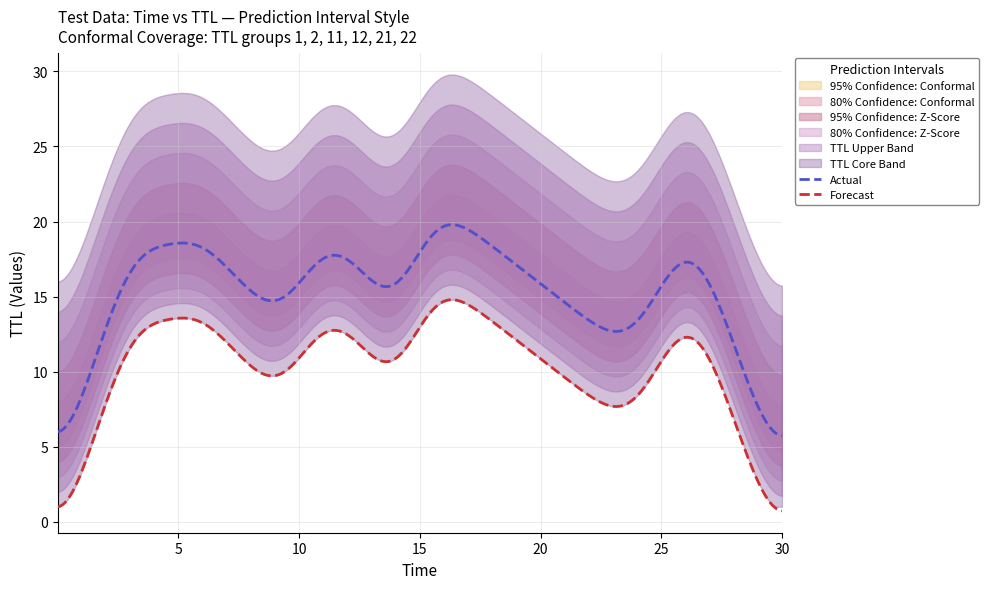

True or false: TTL 21 and TTL 12 intersect in this chart.

False